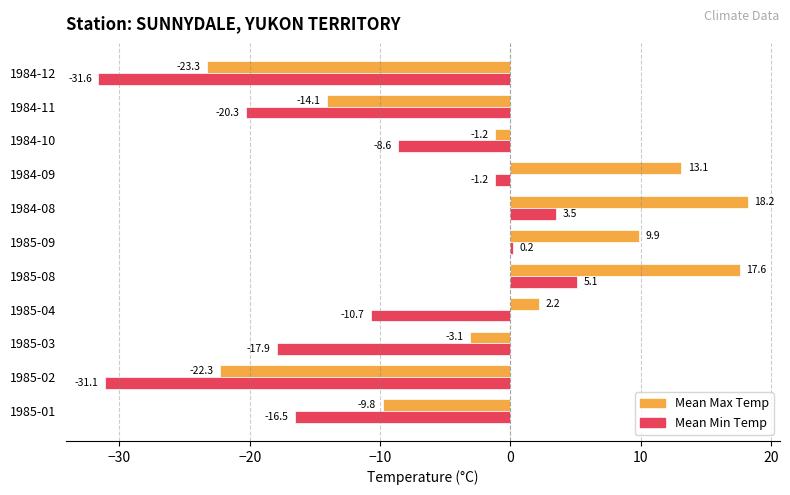

Which label corresponds to the largest value in the chart?

1984-08